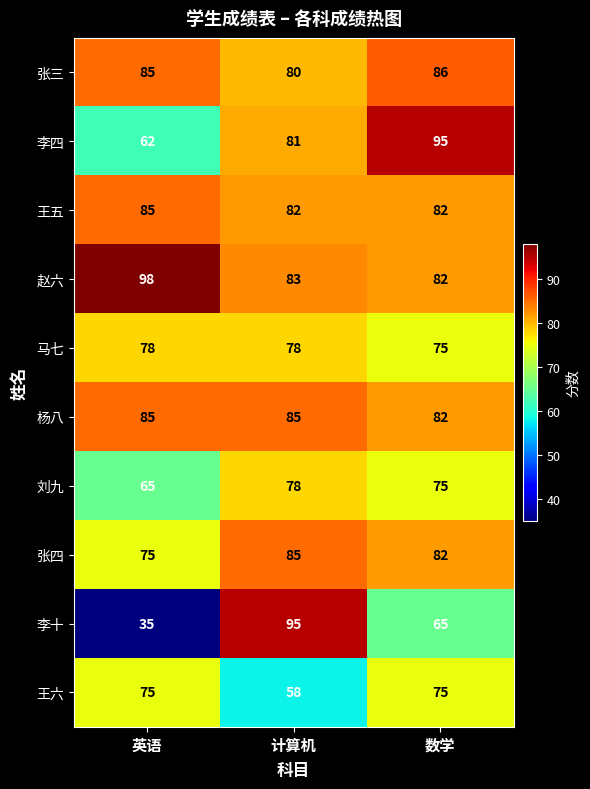

How many data points does each series have?

3